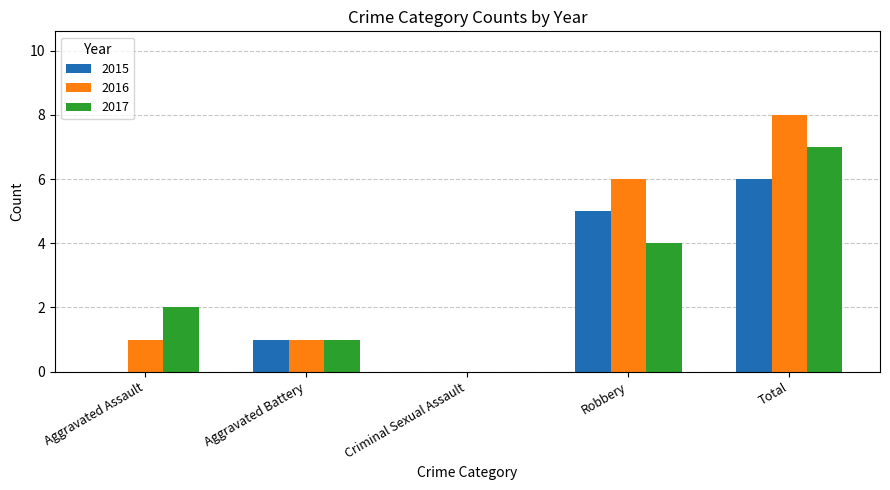

At which category is the sum across all series the highest?

Total